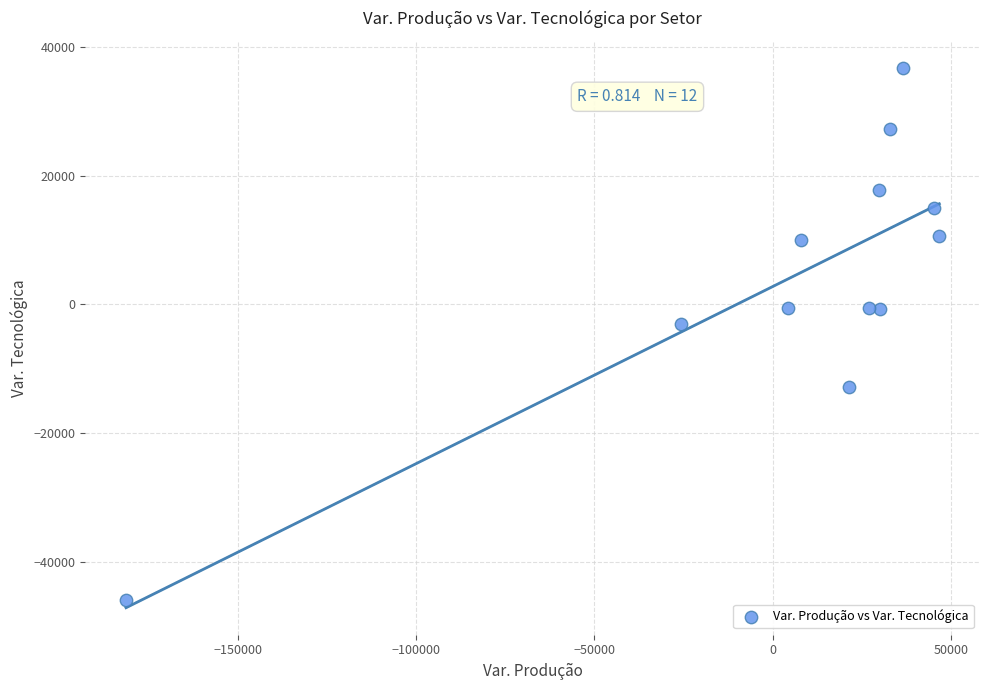

What is the range of Y values (max minus min)?

82726.6